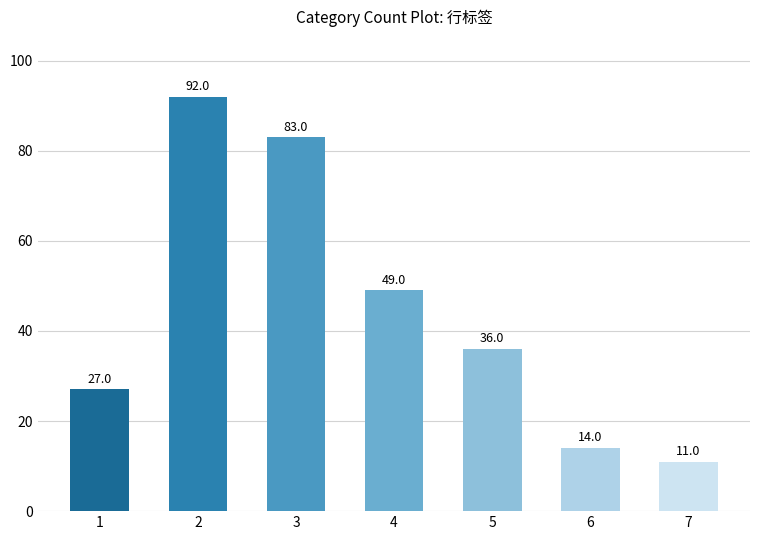

Is it true that the value at 5 is 36?

True